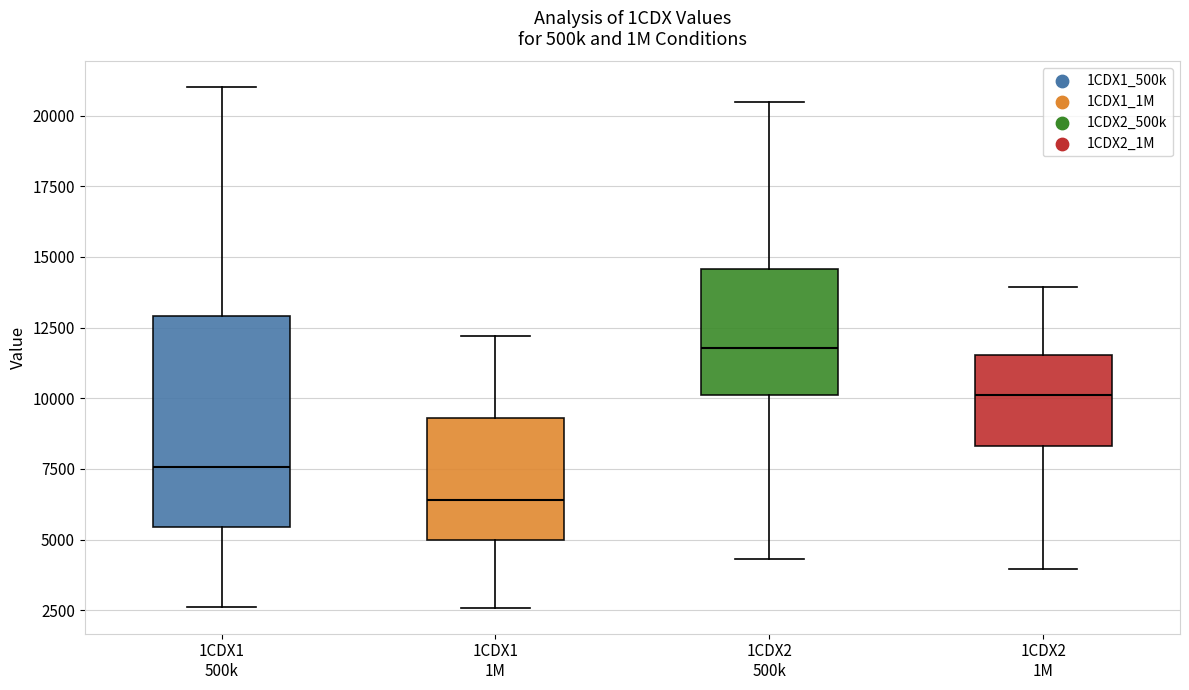

Reading left to right, read every box against the y-axis: the position of its median line, the range the box covers, and the ends of its whiskers. The values are not printed on the chart, so give them approximately, as read against the axis.

1CDX1 500k: median 7500, box 5500 to 13000, whiskers 2500 to 21000
1CDX1 1M: median 6500, box 5000 to 9500, whiskers 2500 to 12000
1CDX2 500k: median 12000, box 10000 to 14500, whiskers 4500 to 20500
1CDX2 1M: median 10000, box 8500 to 11500, whiskers 4000 to 14000